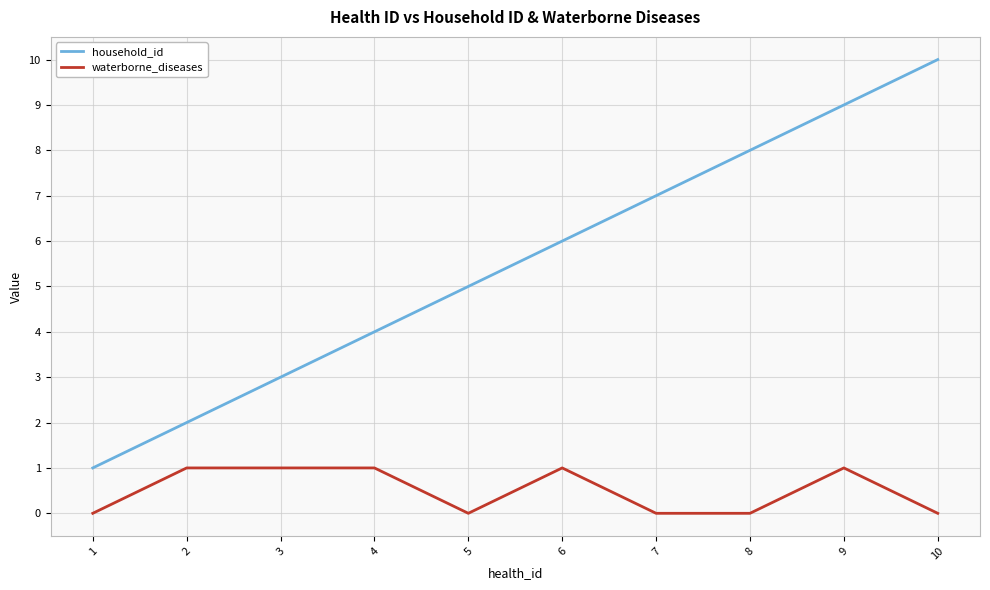

True or false: household_id and waterborne_diseases cross at least once.

False